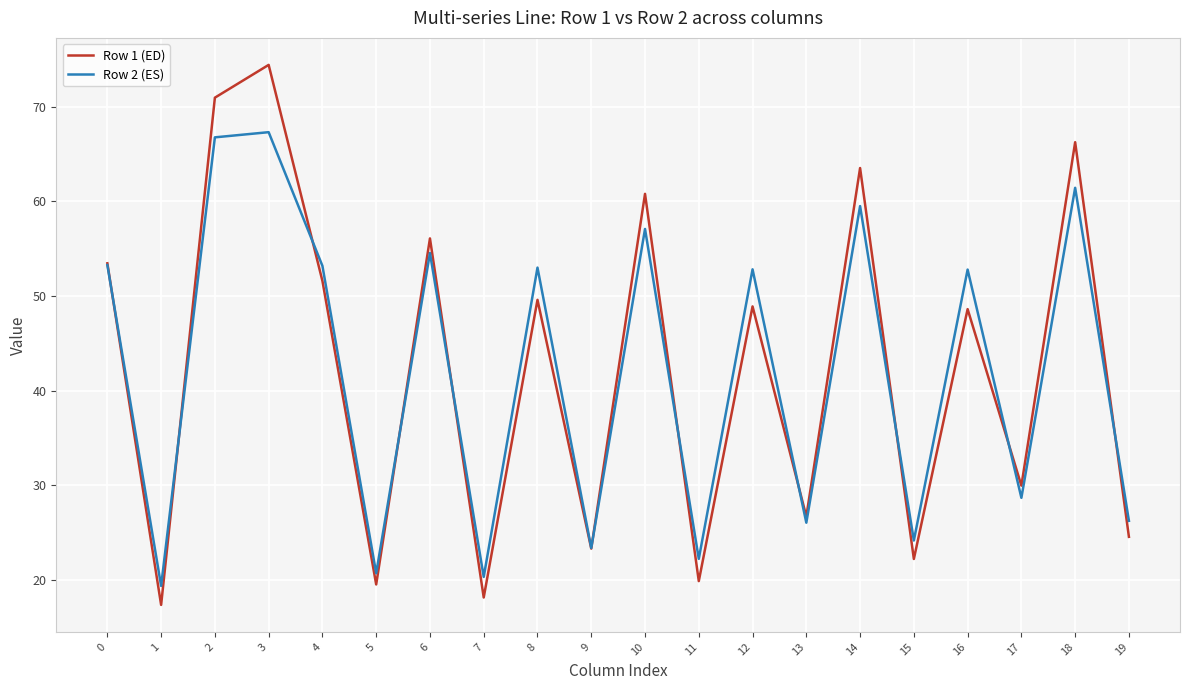

List the series in order of their peak value, lowest first.

Row 2 (ES), Row 1 (ED)